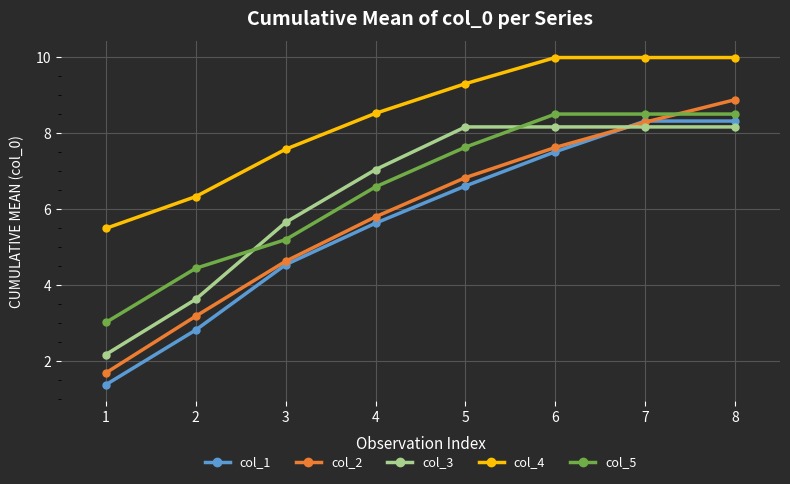

Which series changed the most between 1 and 3?

col_3